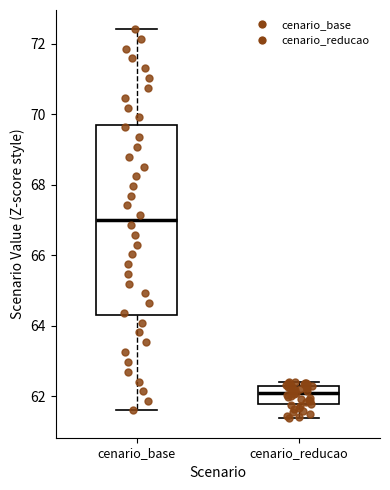

Comparing the boxes themselves (not the whiskers), which one is the tallest?

cenario_base